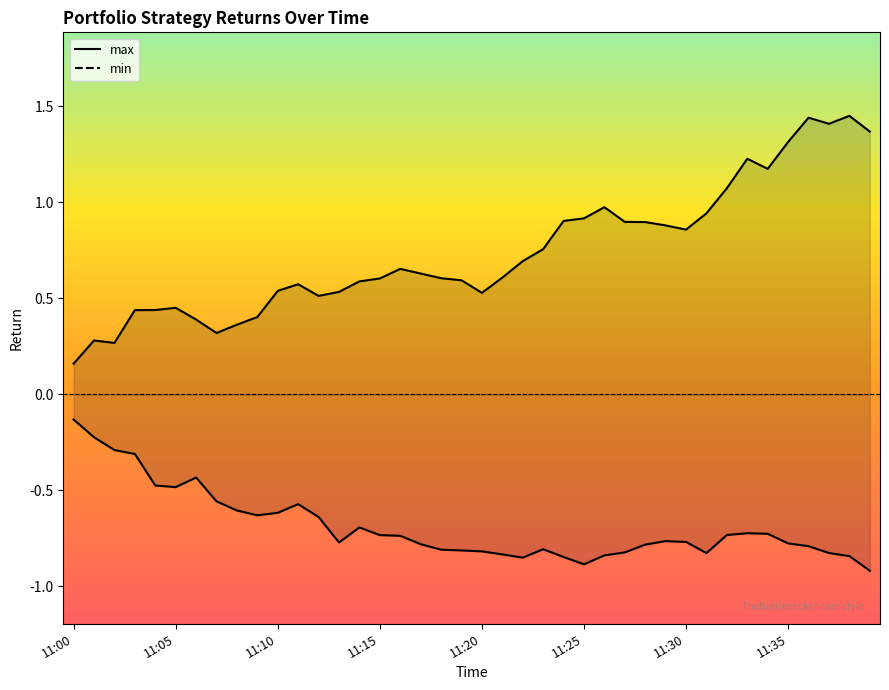

What is the approximate value of min at 11:07?

-0.6